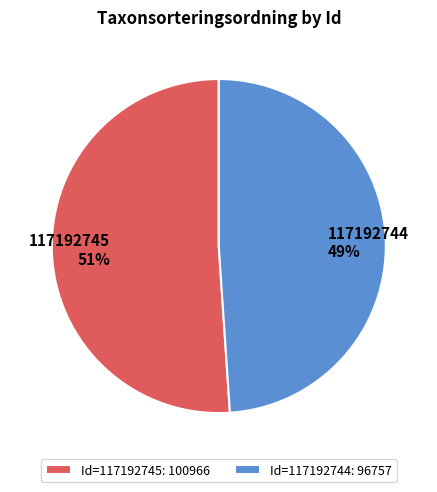

Which has a higher value, 117192745 or 117192744?

117192745